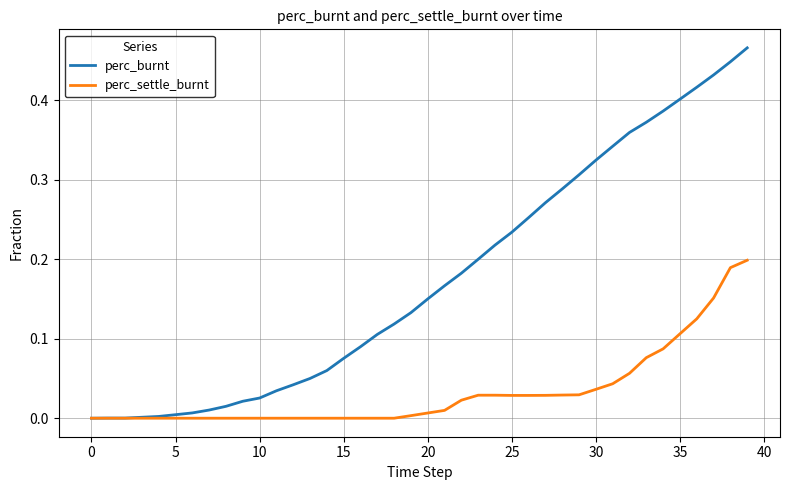

Which series has the largest total across all categories?

perc_burnt